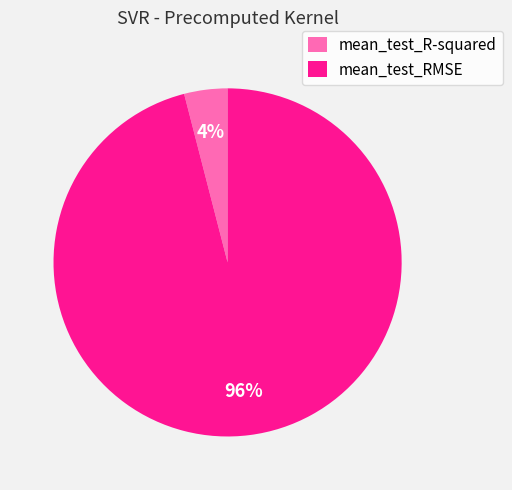

What percentage is the mean_test_R-squared slice, to the nearest percent?

4%